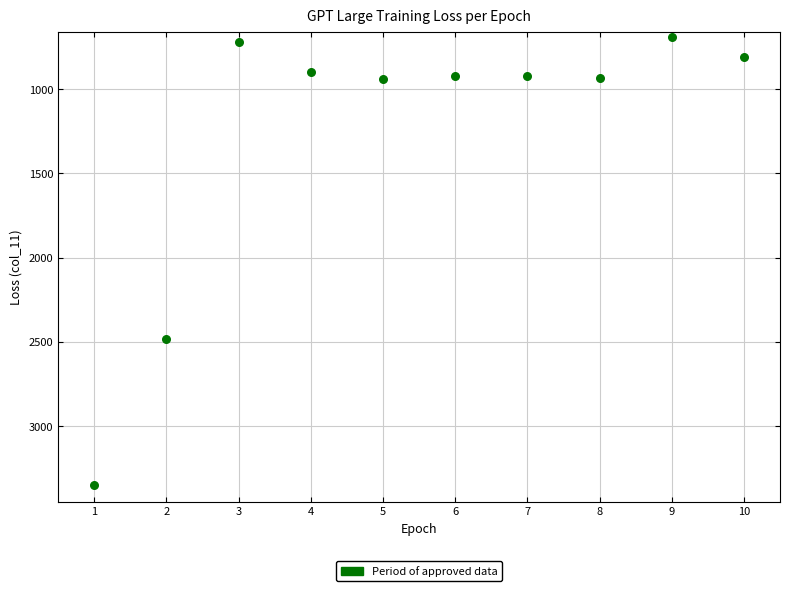

What is the range of Y values (max minus min)?

2657.4